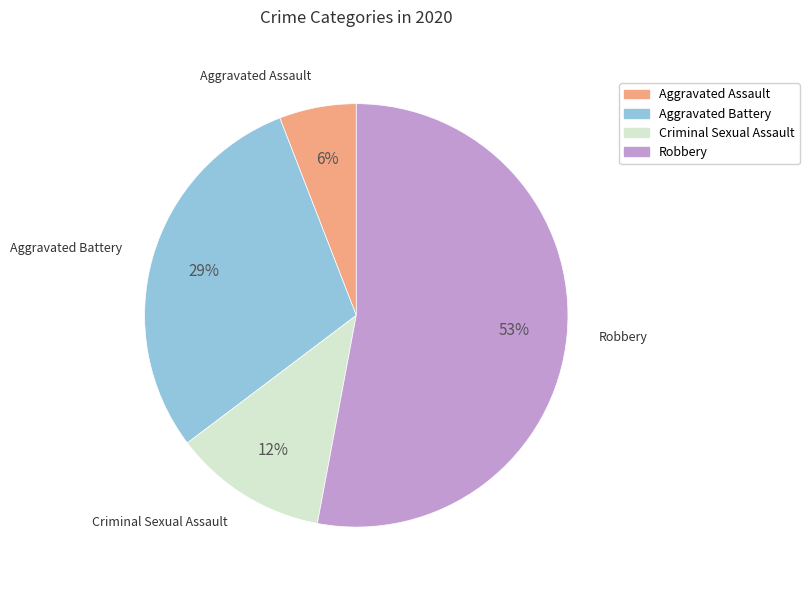

Does any single category account for the majority?

Yes